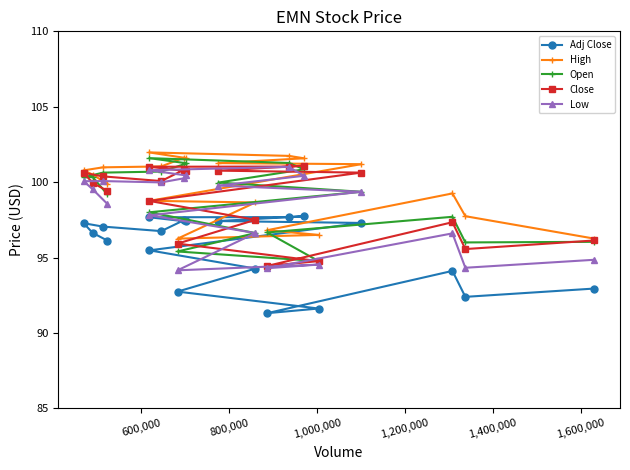

What is the value of the High point at the 12th from the left?

98.7